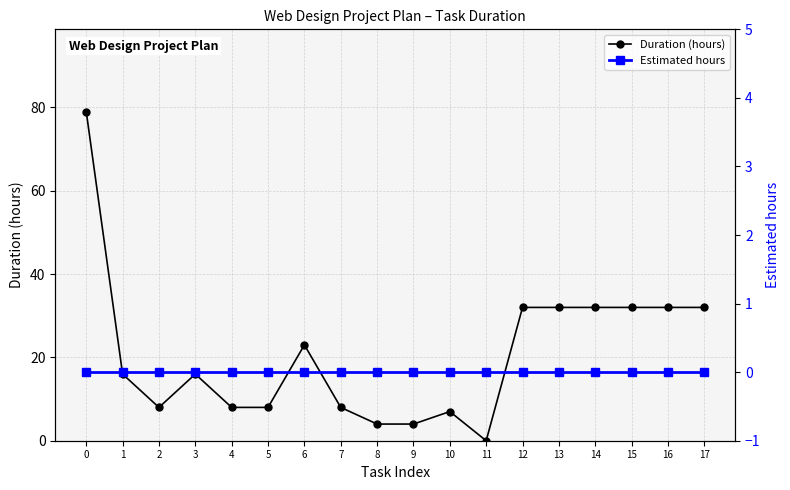

What are all the series names shown in the legend?

Duration (hours), Estimated hours